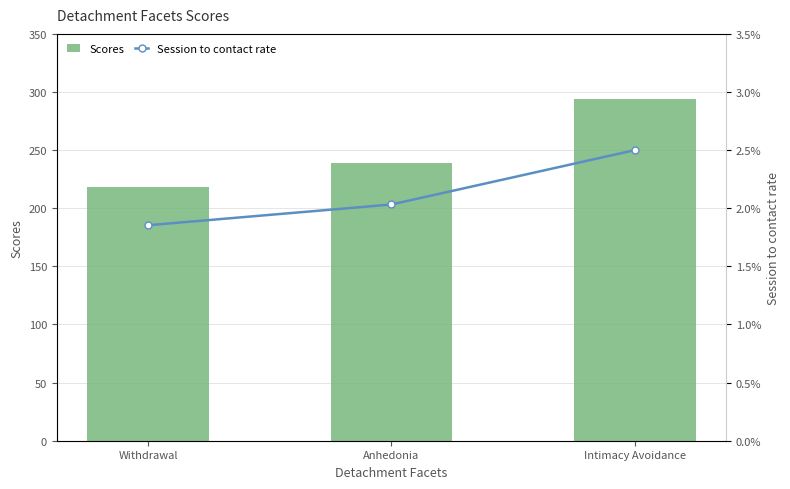

What are all the series names shown in the legend?

Scores, Session to contact rate